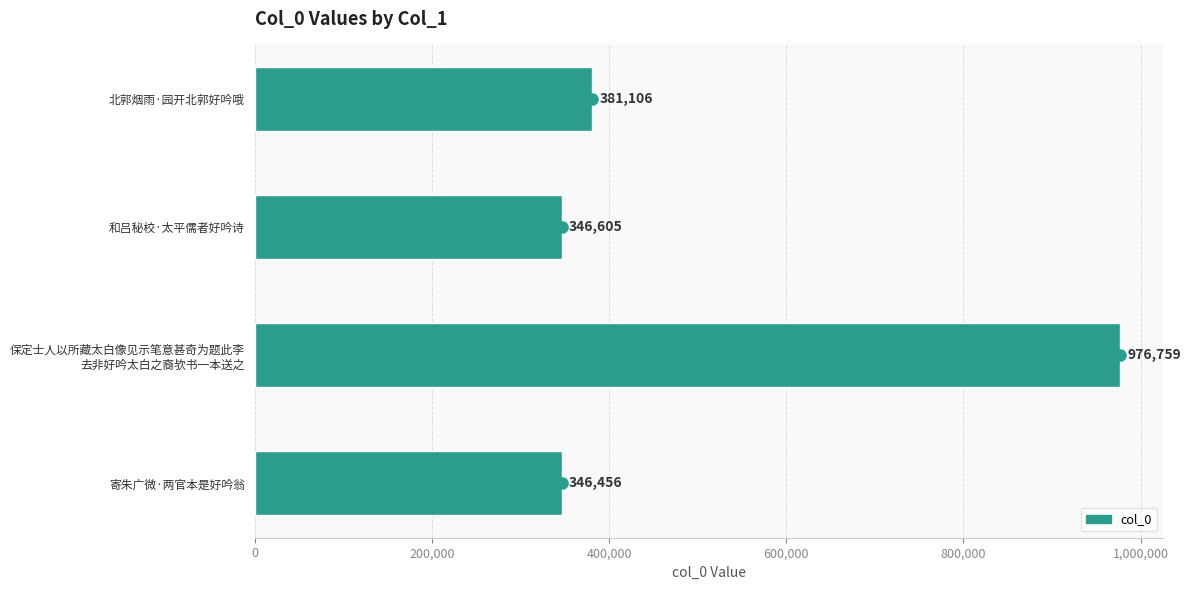

Is it true that the value at 寄朱广微·两官本是好吟翁 is 346456?

True